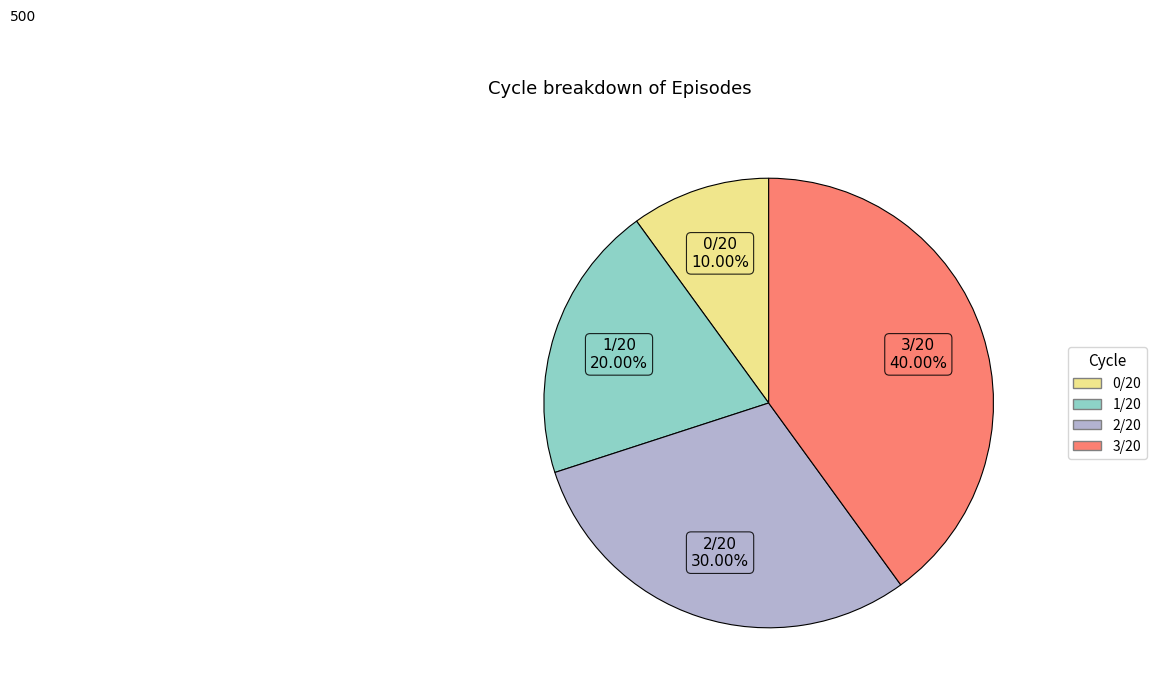

Is it true that 0/20 is 18% of the pie?

False